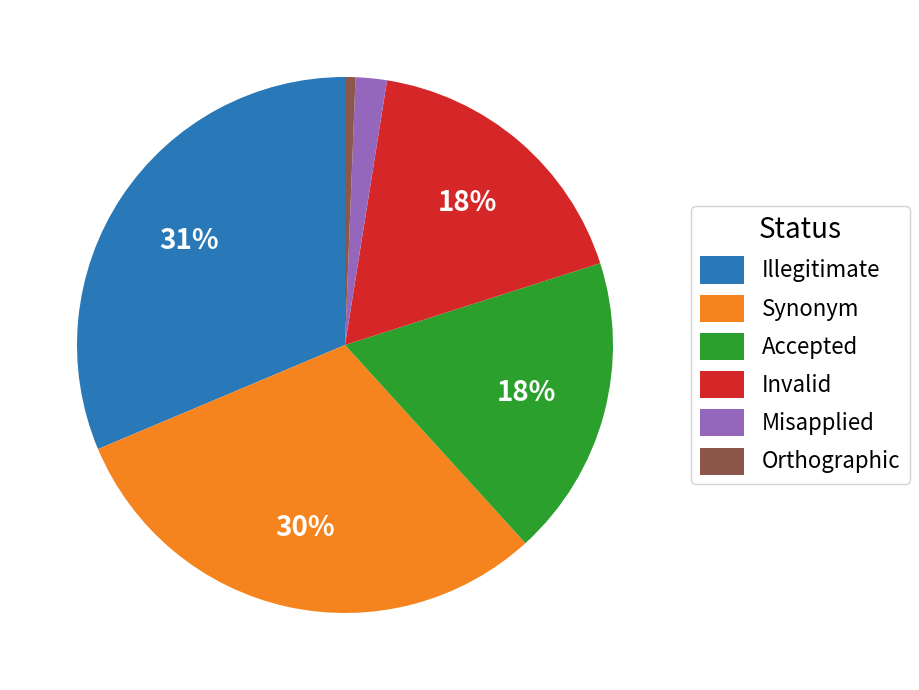

To the nearest percent, what portion does Synonym represent?

30%